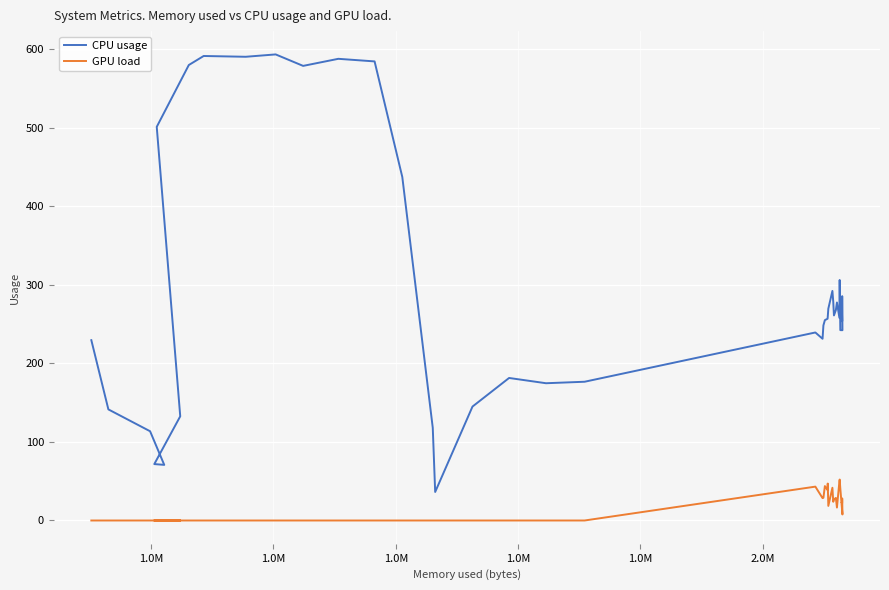

The GPU load series shows 76.8 at 33. True or false?

False